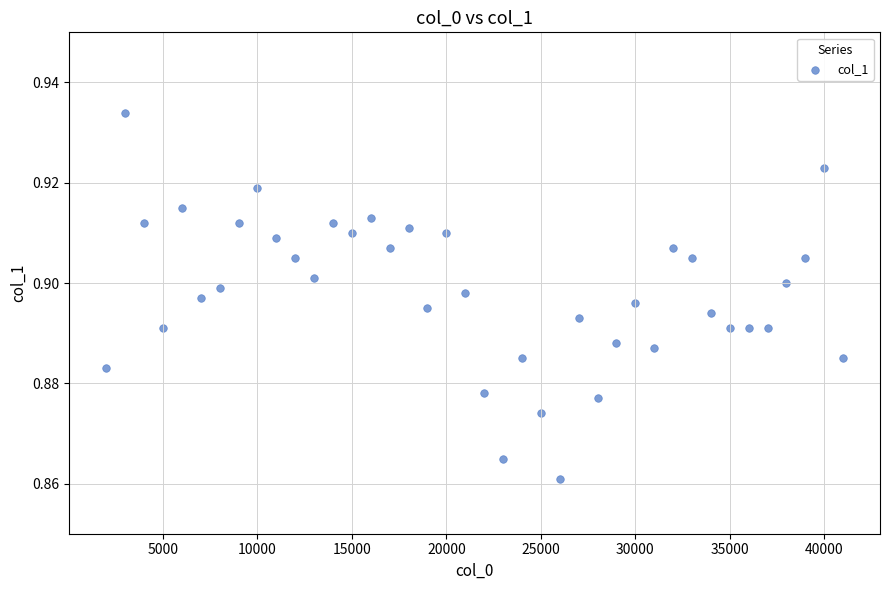

What is the range of X values (max minus min)?

39000.0